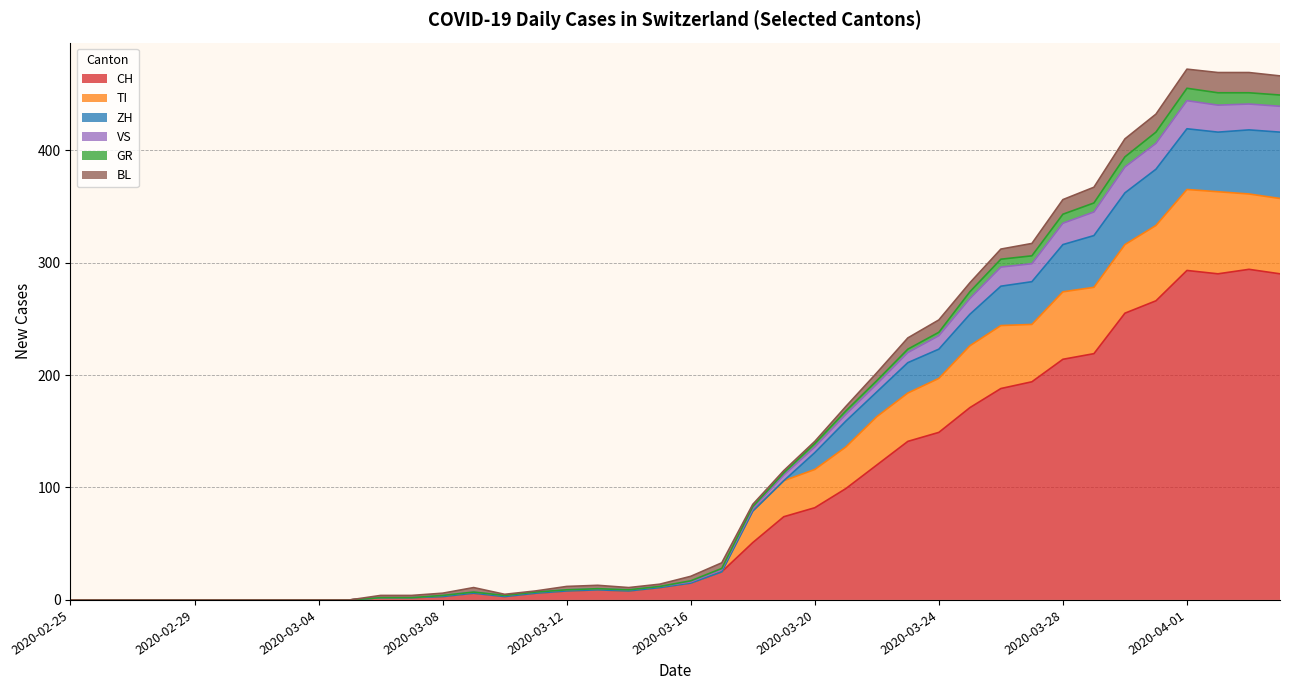

True or false: CH and ZH intersect in this chart.

False